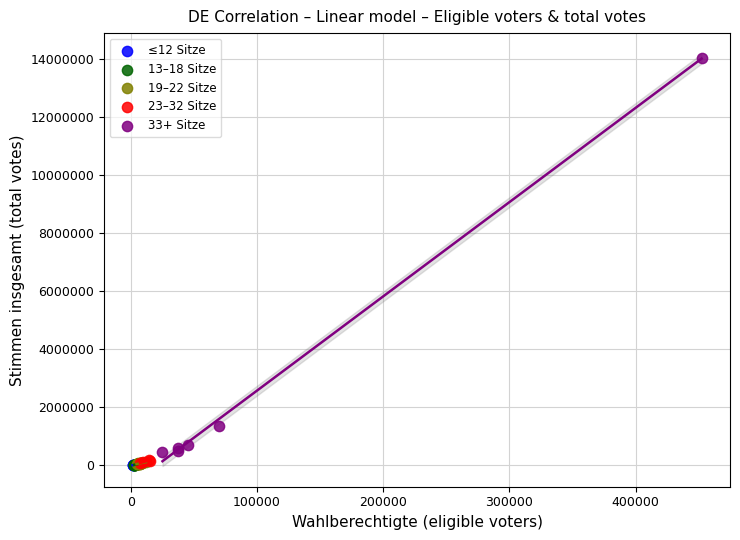

Which series has the widest spread of Y values?

33+ Sitze